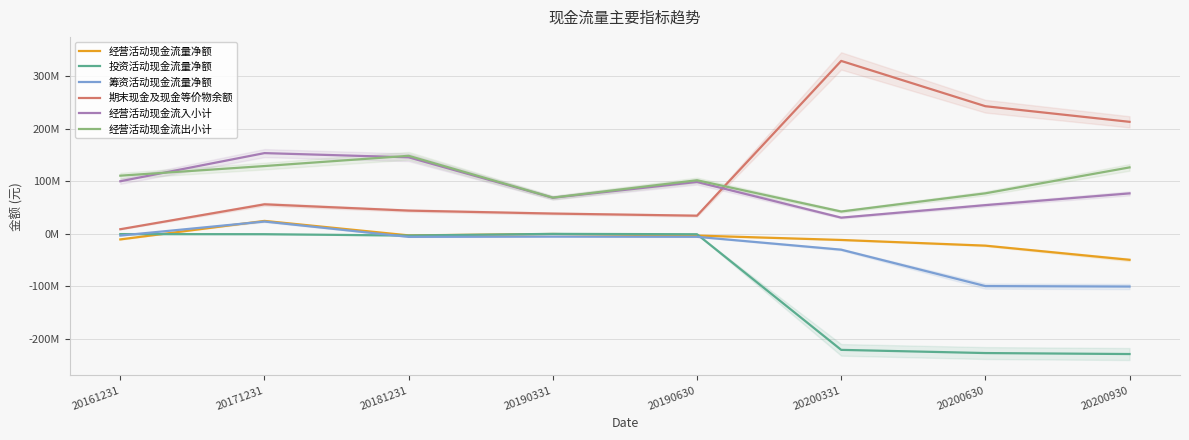

What is the minimum value for 经营活动现金流出小计?

42412607.0